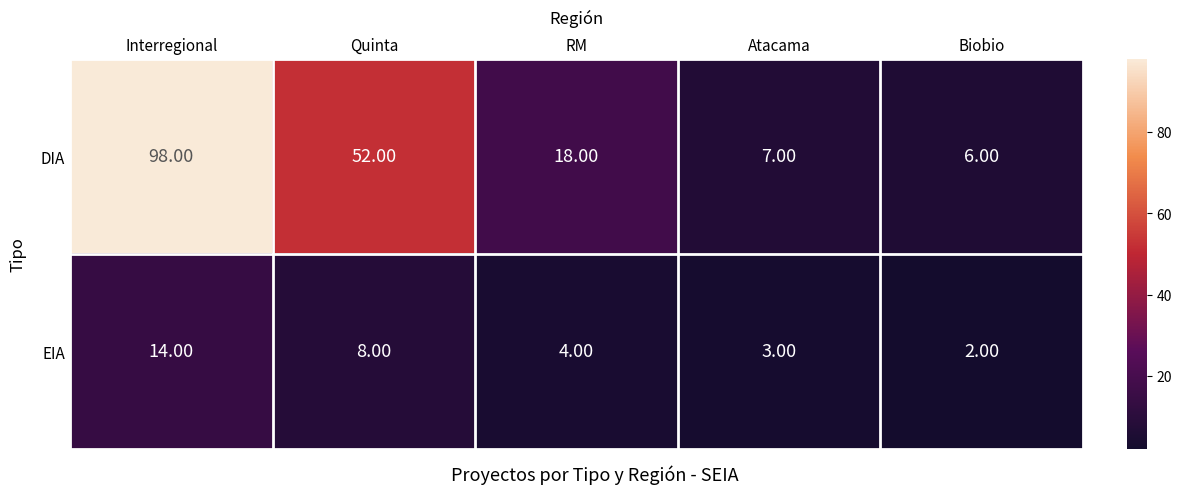

What is the difference between the highest and lowest values at Quinta?

44